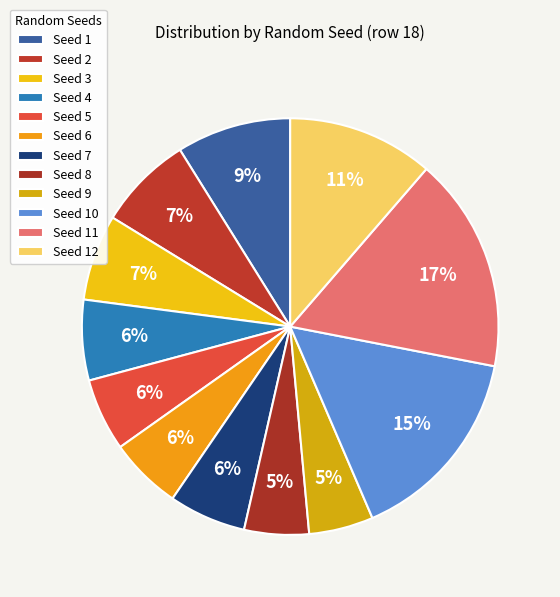

How many slices are in this pie chart?

12